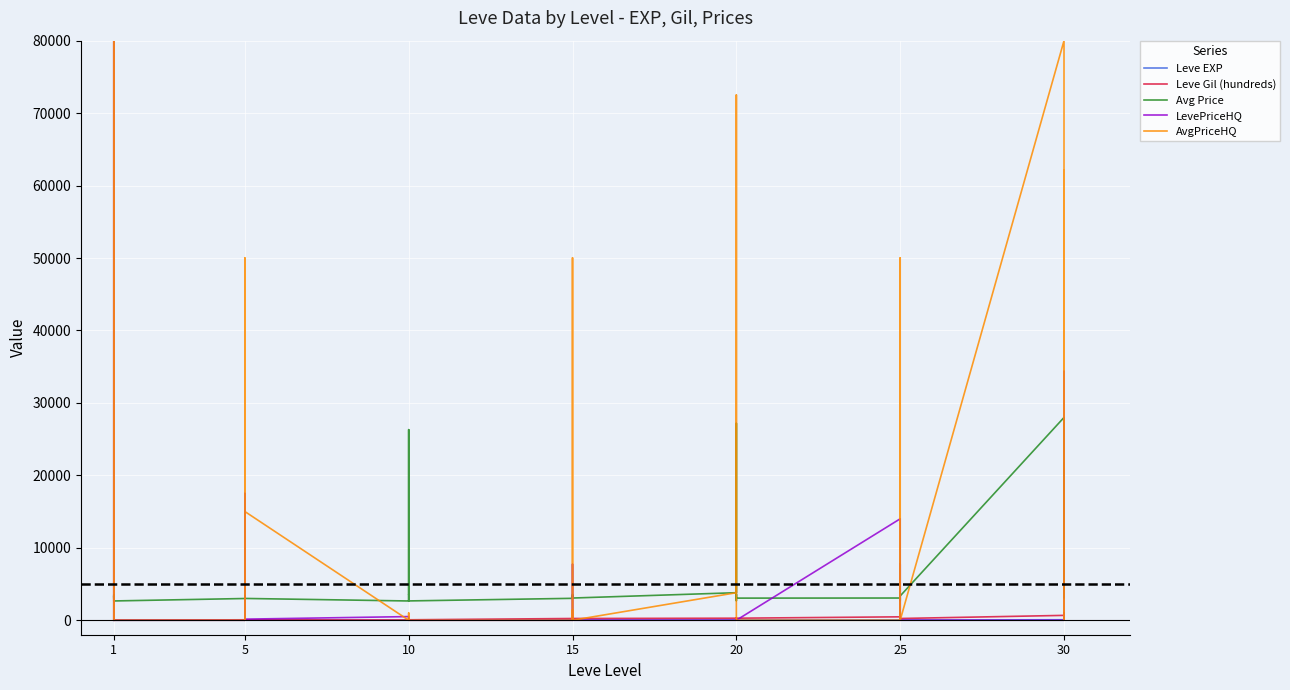

Is this an area chart (filled region under the line)?

No